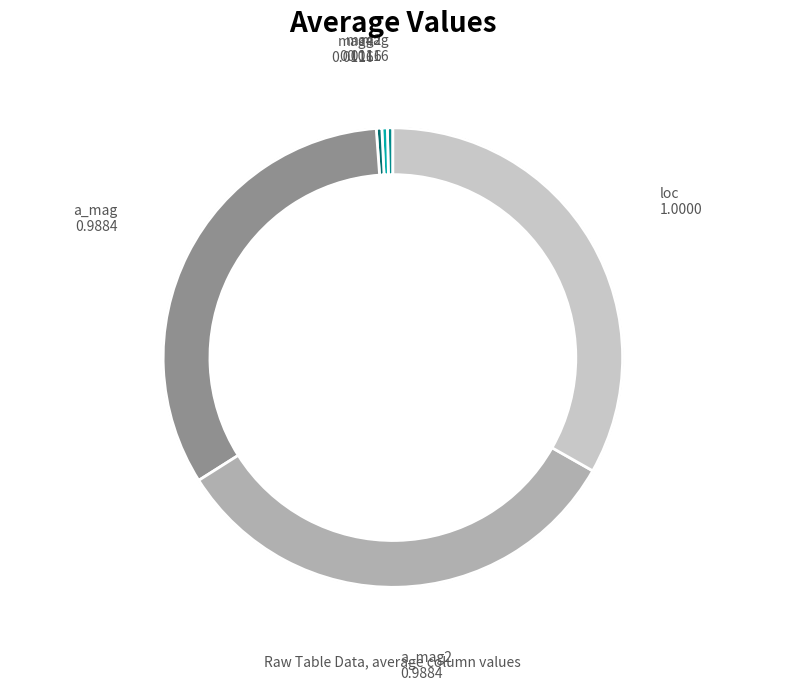

How many segments does this pie chart have?

6